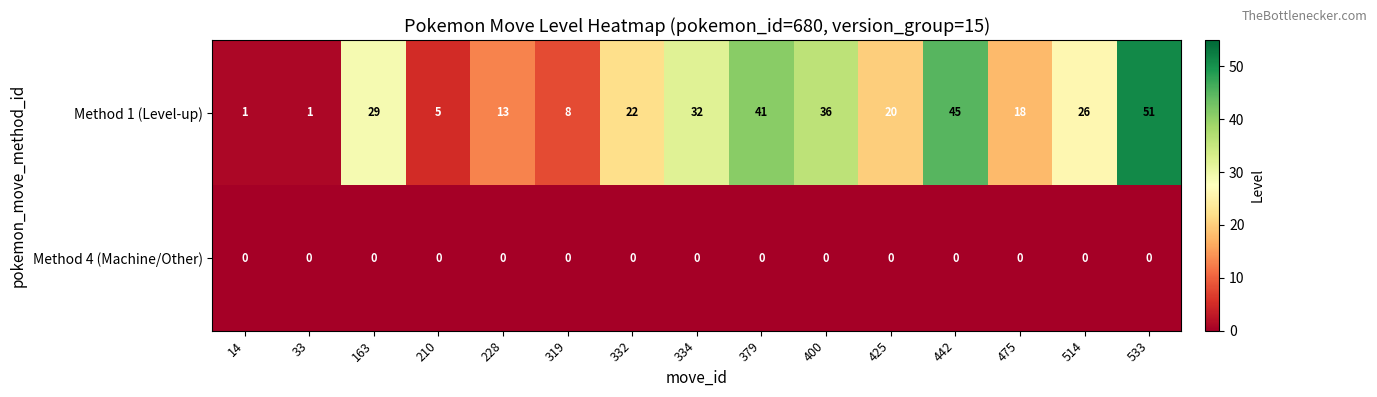

Where is Method 1 (Level-up) nearest to the value 26?

514